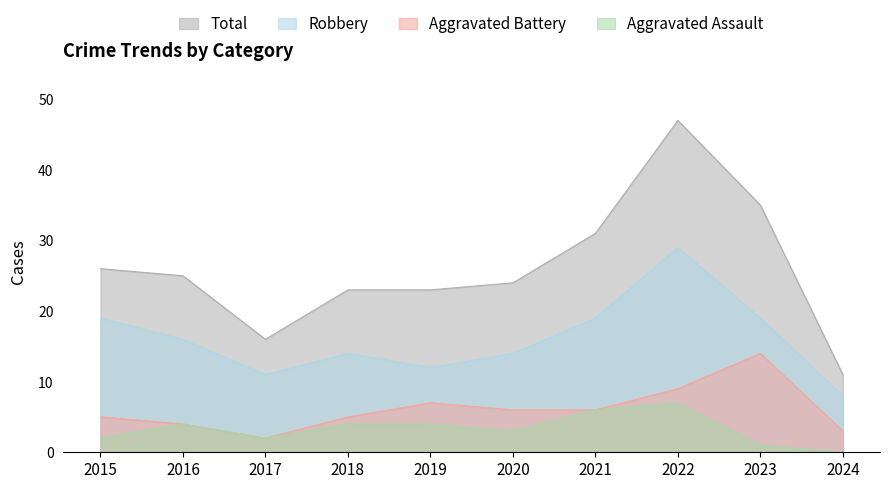

What is the value of the Aggravated Battery point at the 2nd from the left?

4